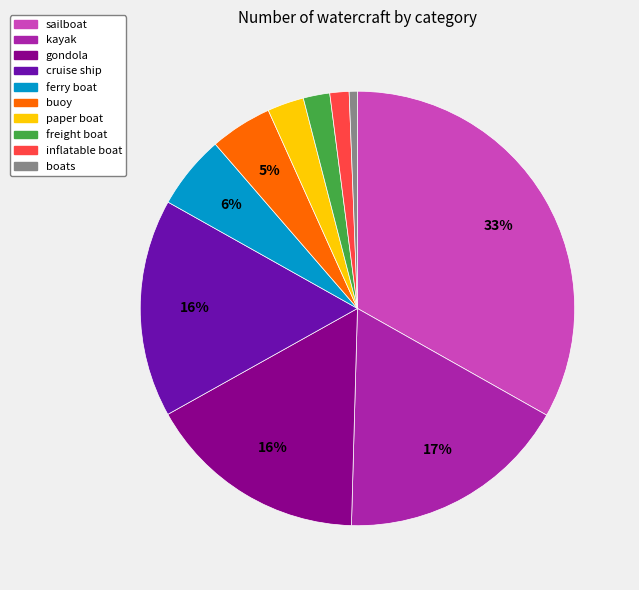

How many slices are in this pie chart?

10